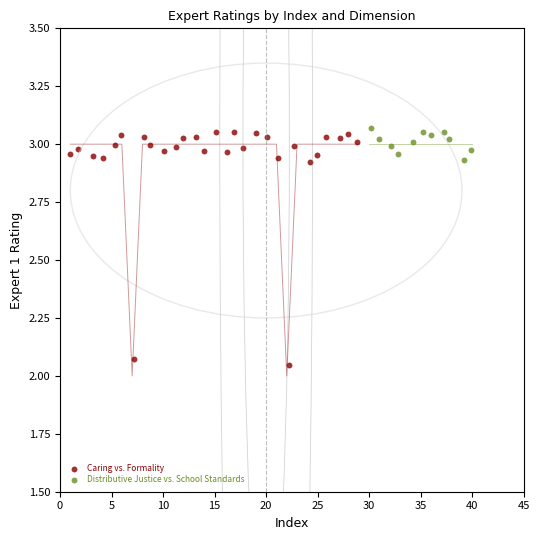

Which series reaches the minimum Y coordinate?

Caring vs. Formality